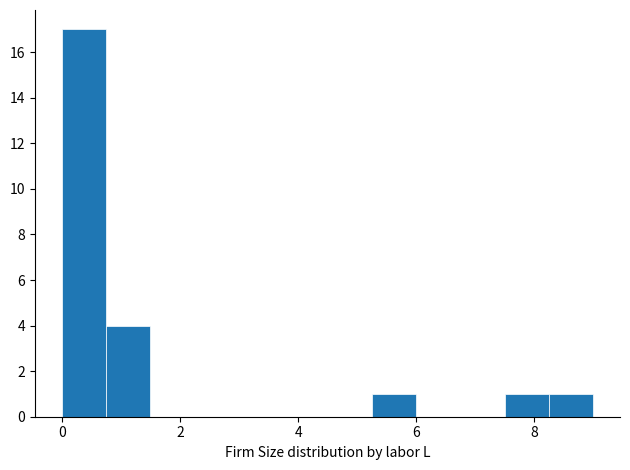

Around what value on the x-axis is the tallest bar? Give the approximate position of its centre, as read against the axis.

0.4